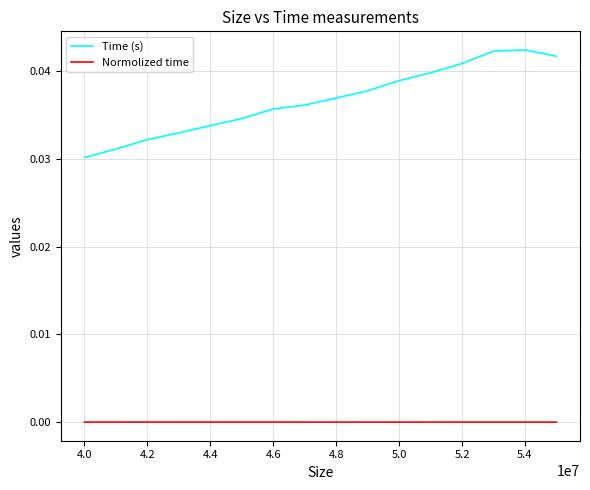

List the series in order of their peak value, highest first.

Time (s), Normolized time